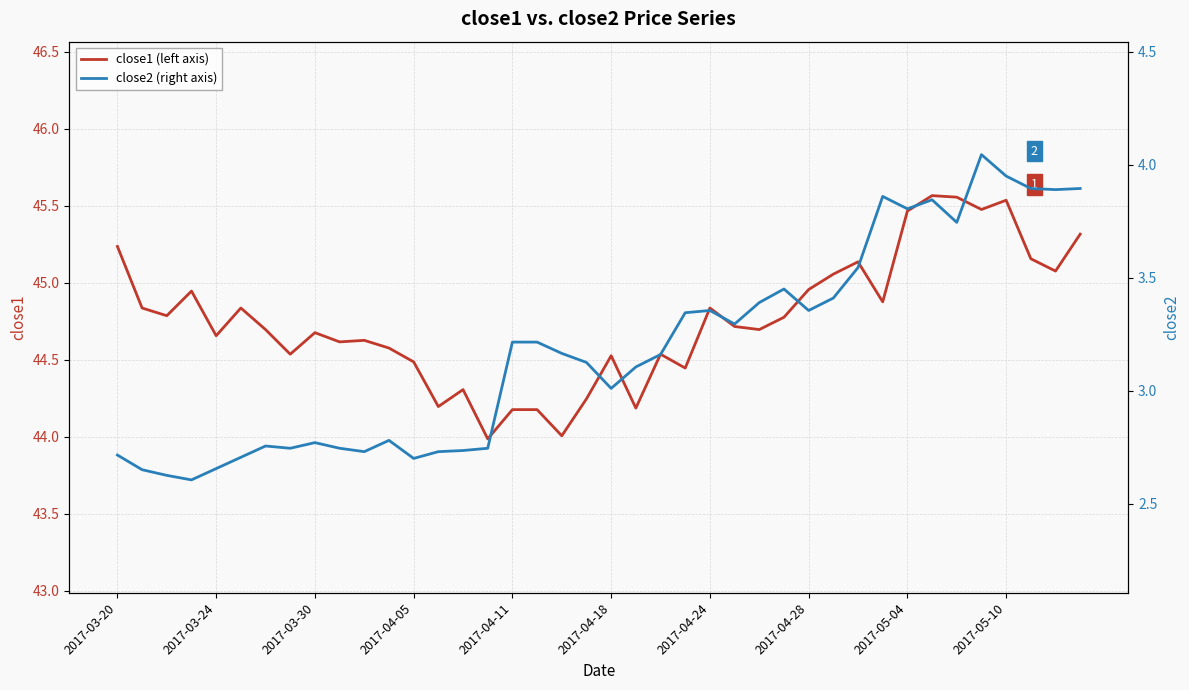

What is the value of the close2 (right axis) point at the 6th from the left?

2.7